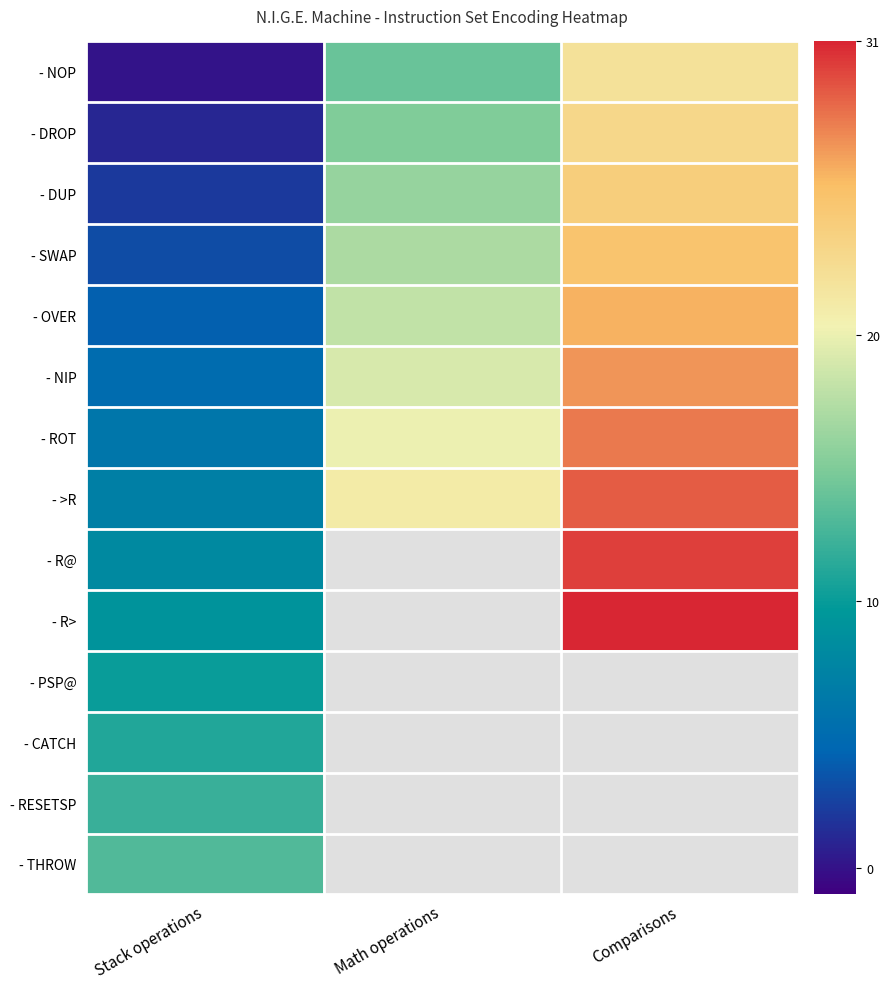

Reading right to left, transcribe all the data shown in this chart.

- NOP: Comparisons=22	Math operations=14	Stack operations=0
- DROP: Comparisons=23	Math operations=15	Stack operations=1
- DUP: Comparisons=24	Math operations=16	Stack operations=2
- SWAP: Comparisons=25	Math operations=17	Stack operations=3
- OVER: Comparisons=26	Math operations=18	Stack operations=4
- NIP: Comparisons=27	Math operations=19	Stack operations=5
- ROT: Comparisons=28	Math operations=20	Stack operations=6
- >R: Comparisons=29	Math operations=21	Stack operations=7
- R@: Comparisons=30	Math operations=-1	Stack operations=8
- R>: Comparisons=31	Math operations=-1	Stack operations=9
- PSP@: Comparisons=-1	Math operations=-1	Stack operations=10
- CATCH: Comparisons=-1	Math operations=-1	Stack operations=11
- RESETSP: Comparisons=-1	Math operations=-1	Stack operations=12
- THROW: Comparisons=-1	Math operations=-1	Stack operations=13